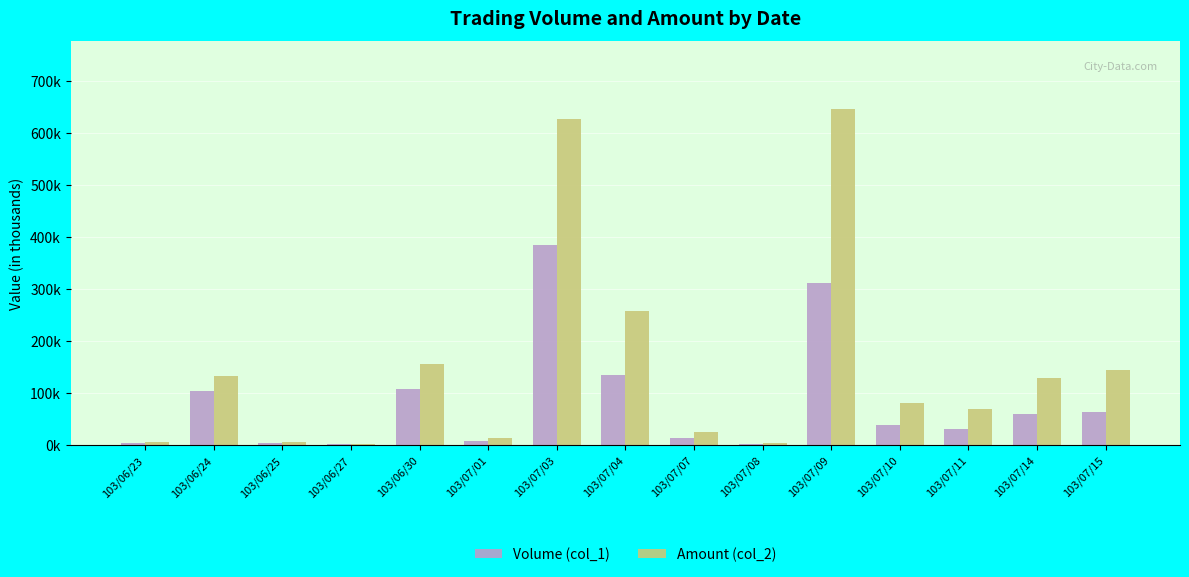

What are all the series names shown in the legend?

Volume (col_1), Amount (col_2)